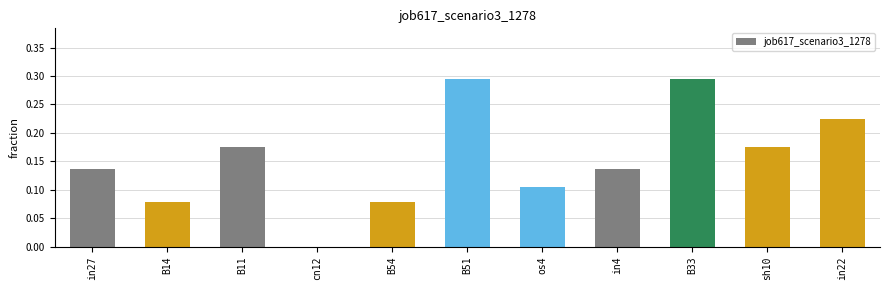

Which has a higher value, B51 or sh10?

B51